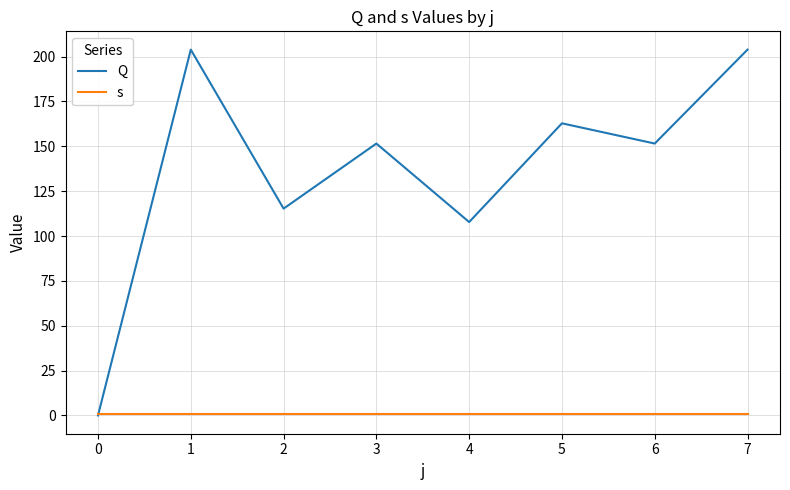

Which series changed the most between 2 and 6?

Q